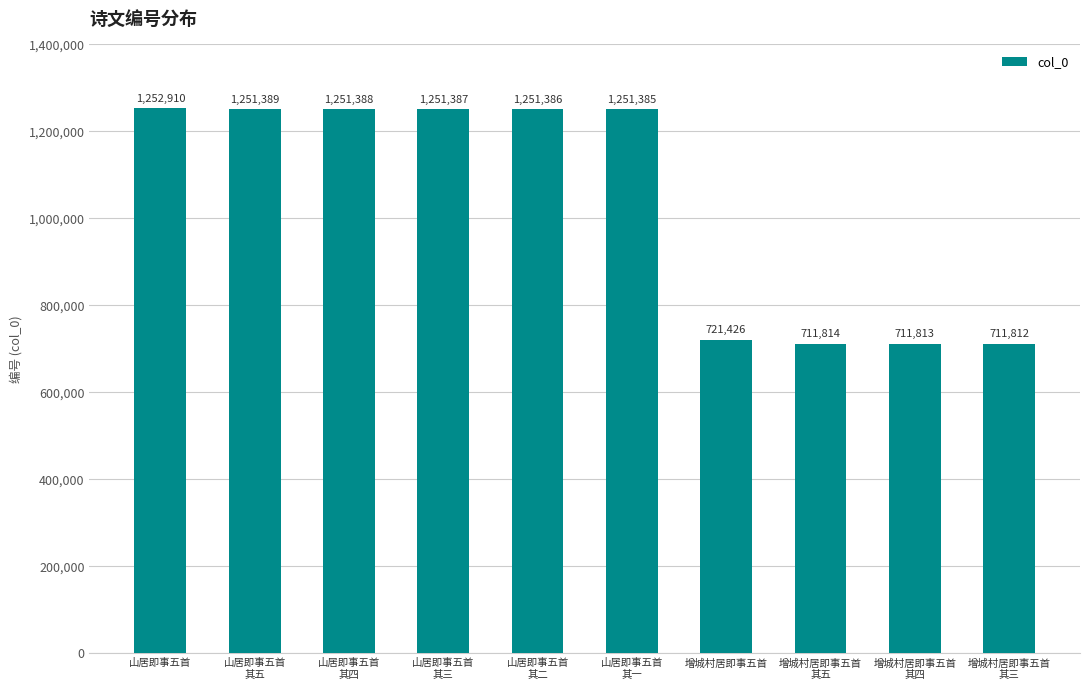

What is the approximate value at 增城村居即事五首, to the nearest 10?

721430